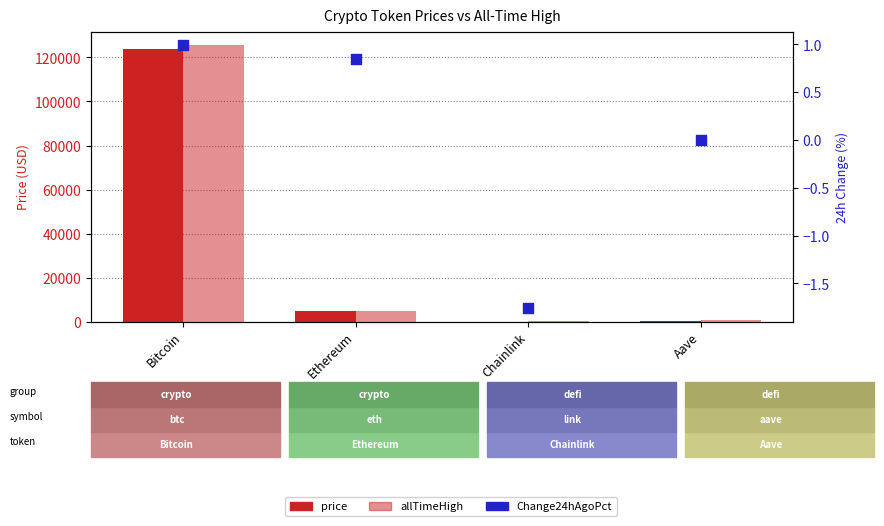

Which series has the largest total across all categories?

allTimeHigh